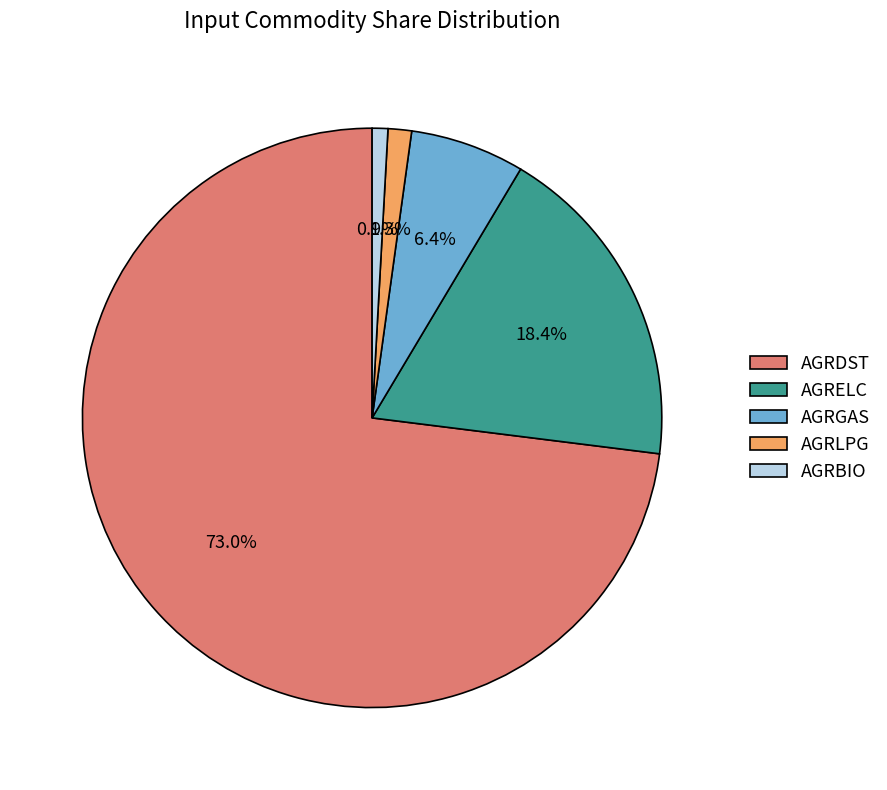

How many slices are in this pie chart?

5